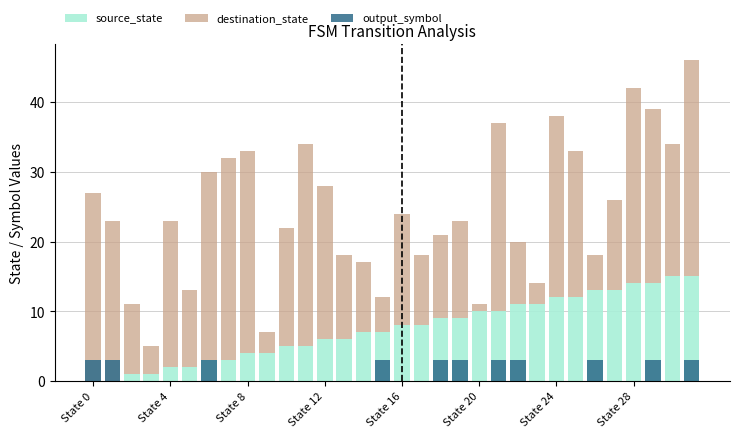

List the series in order of their peak value, highest first.

destination_state, source_state, output_symbol